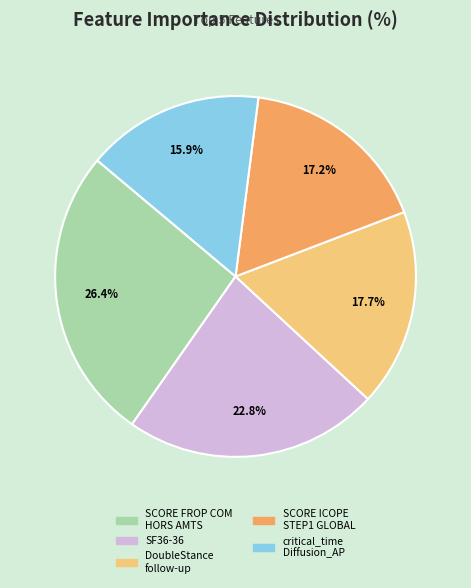

Between DoubleStance follow-up and SF36-36, which is larger?

SF36-36